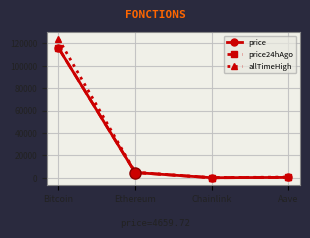

Is it true that price equals 24.8 at Chainlink?

True